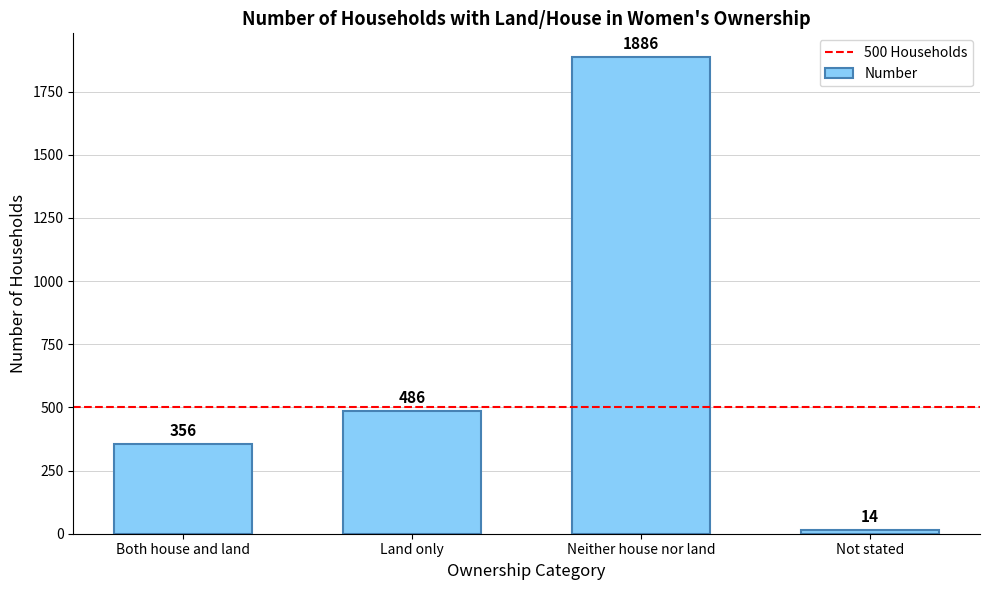

Which category has the highest value across all series?

Neither house nor land